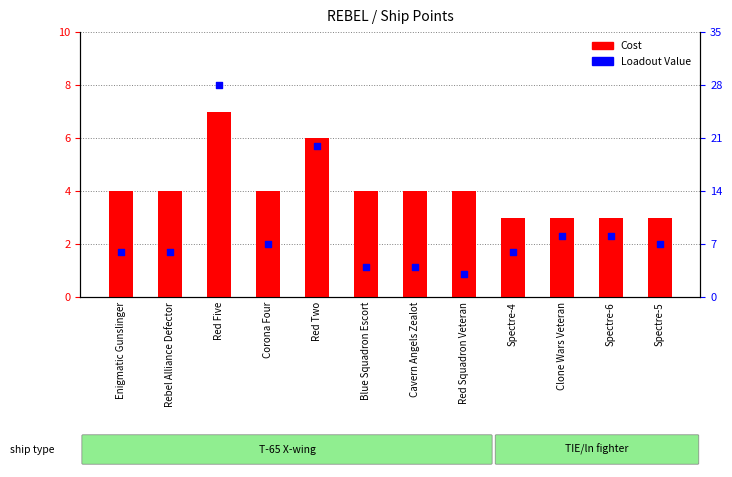

Which series has the widest spread of Y values?

Loadout Value